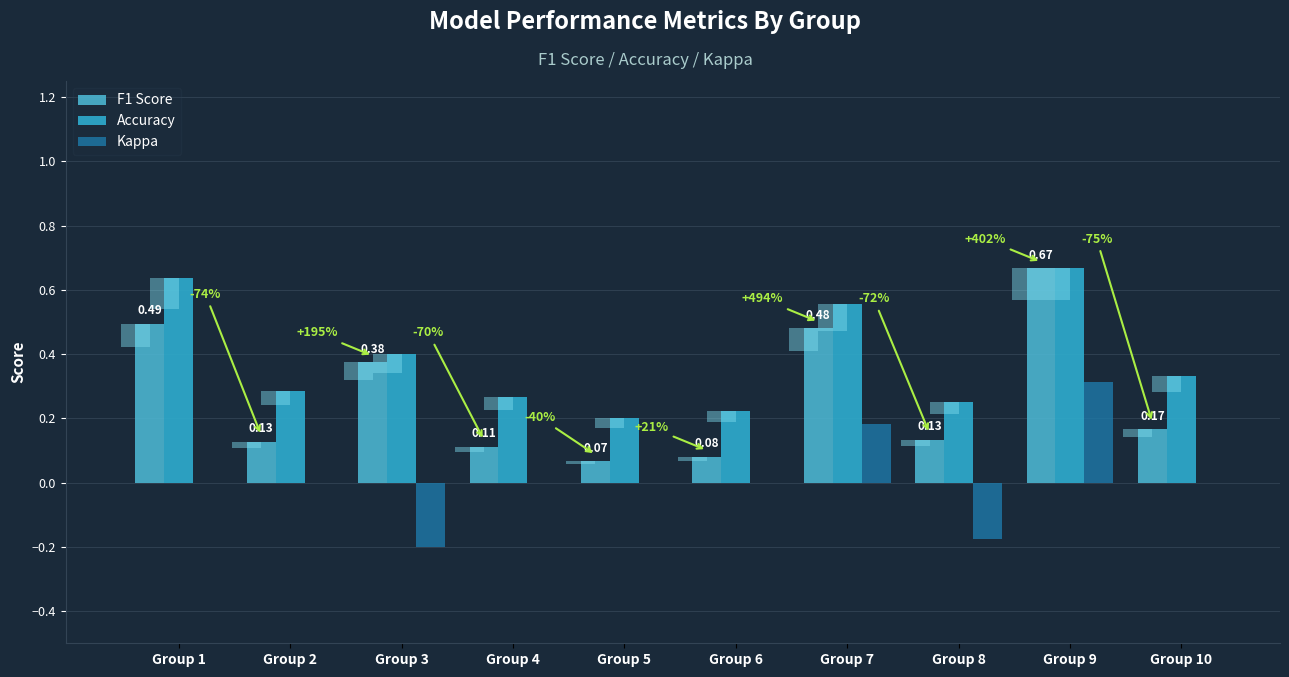

What are all the series names shown in the legend?

F1 Score, Accuracy, Kappa